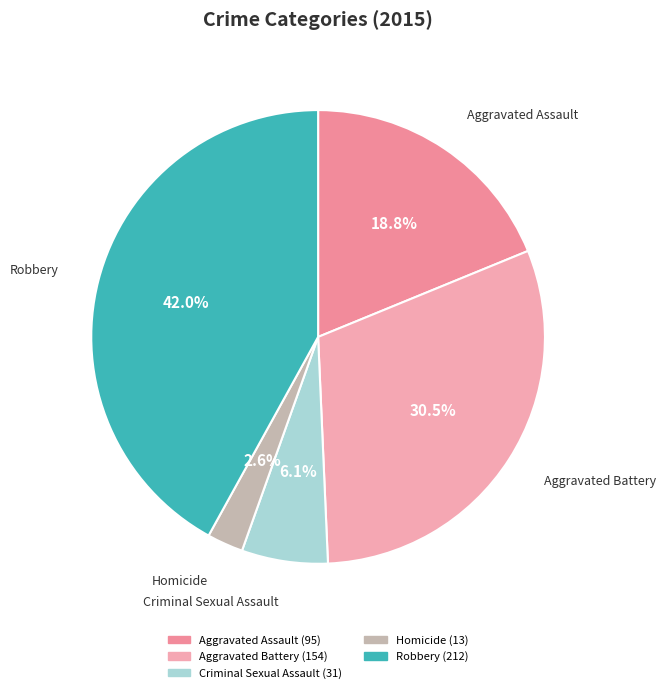

Which has a higher value, Robbery or Criminal Sexual Assault?

Robbery